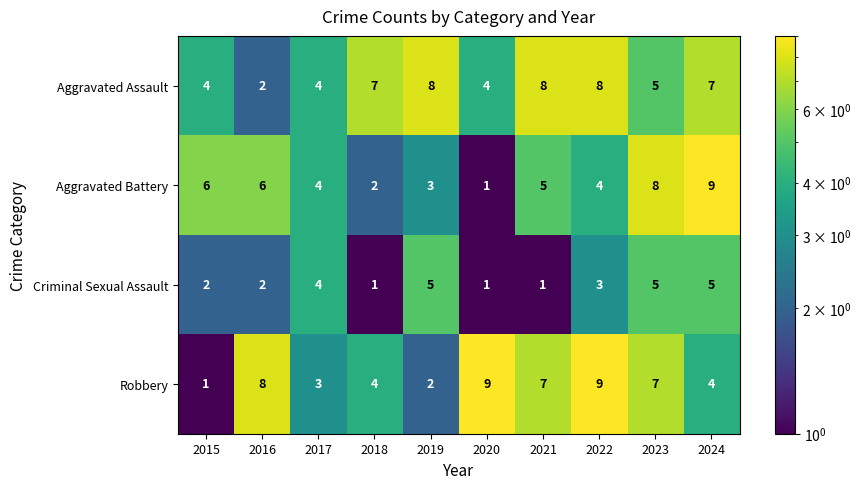

The Aggravated Assault series shows 1 at 2015. True or false?

False